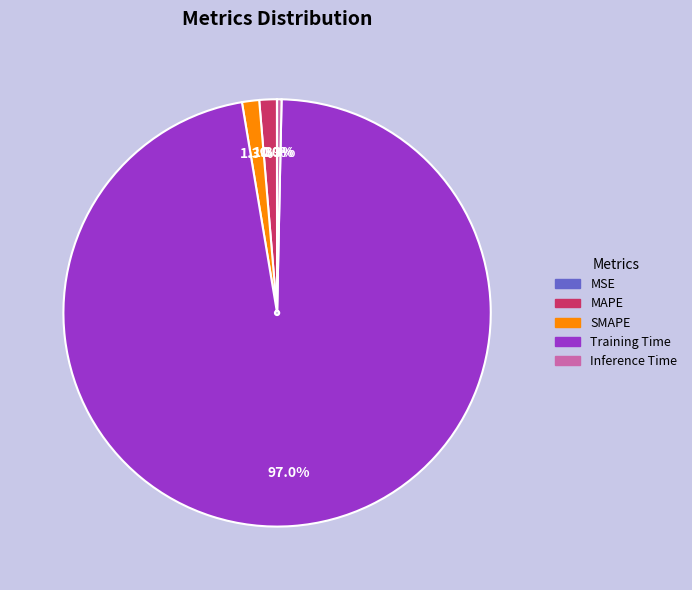

To the nearest percent, what is the average slice percentage?

20%